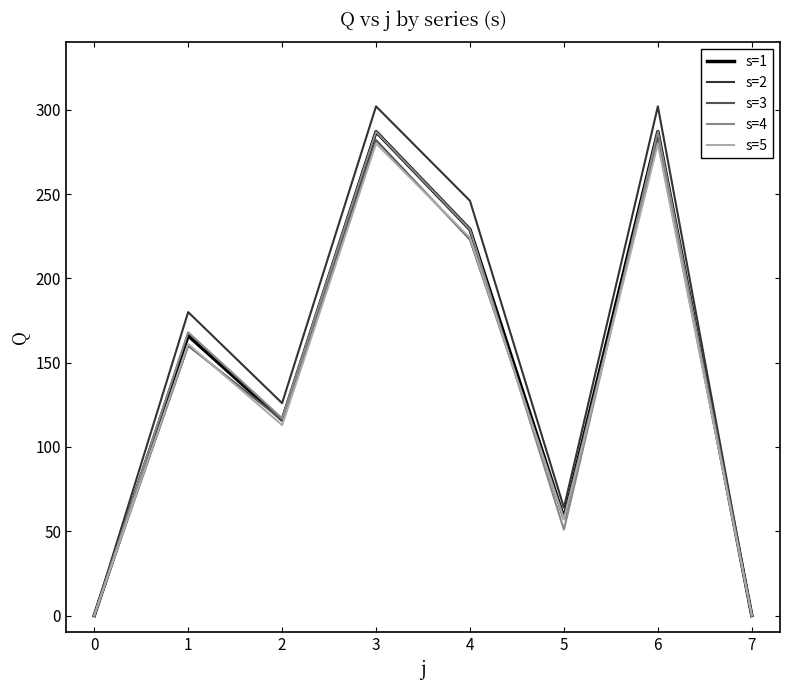

Which series changed the most between 2 and 5?

s=4